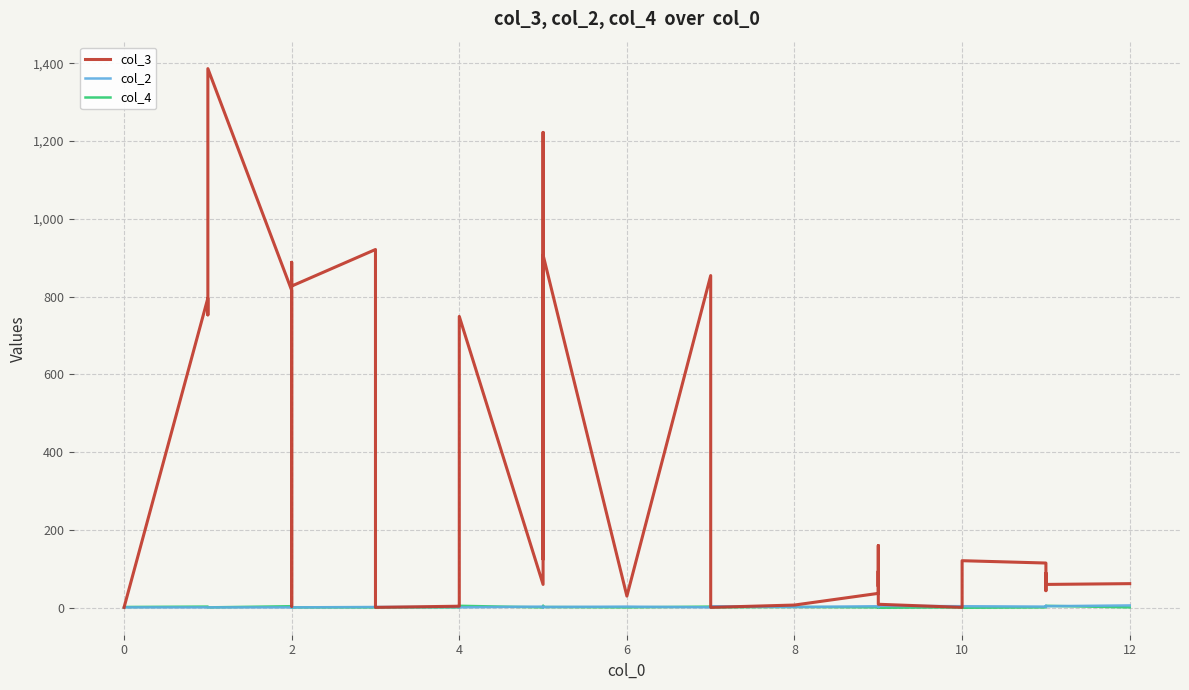

Where is col_4 nearest to the value 2?

2